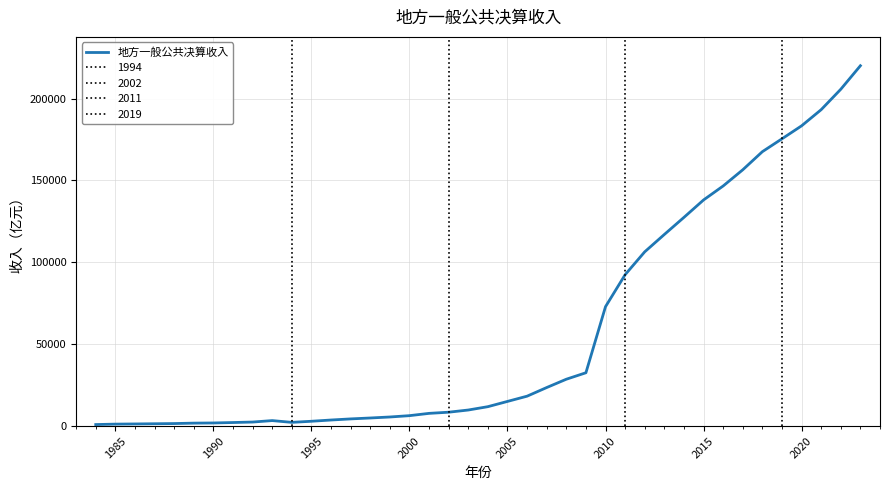

What is the value of the 37th point from the left?

183361.1